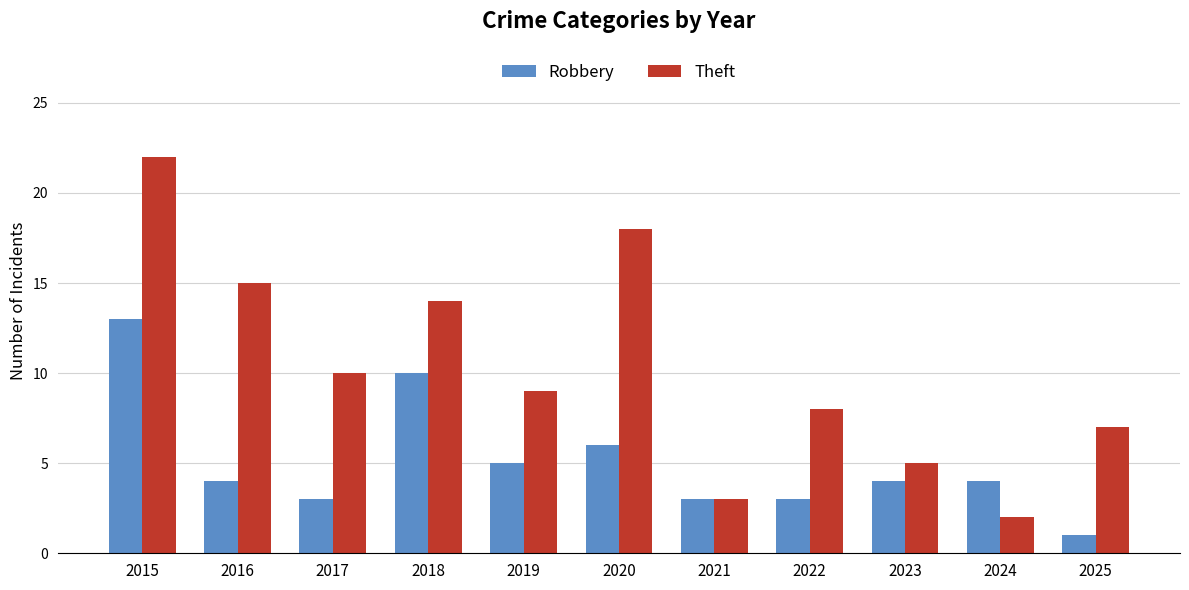

At 2018, list the series in order from largest to smallest.

Theft, Robbery